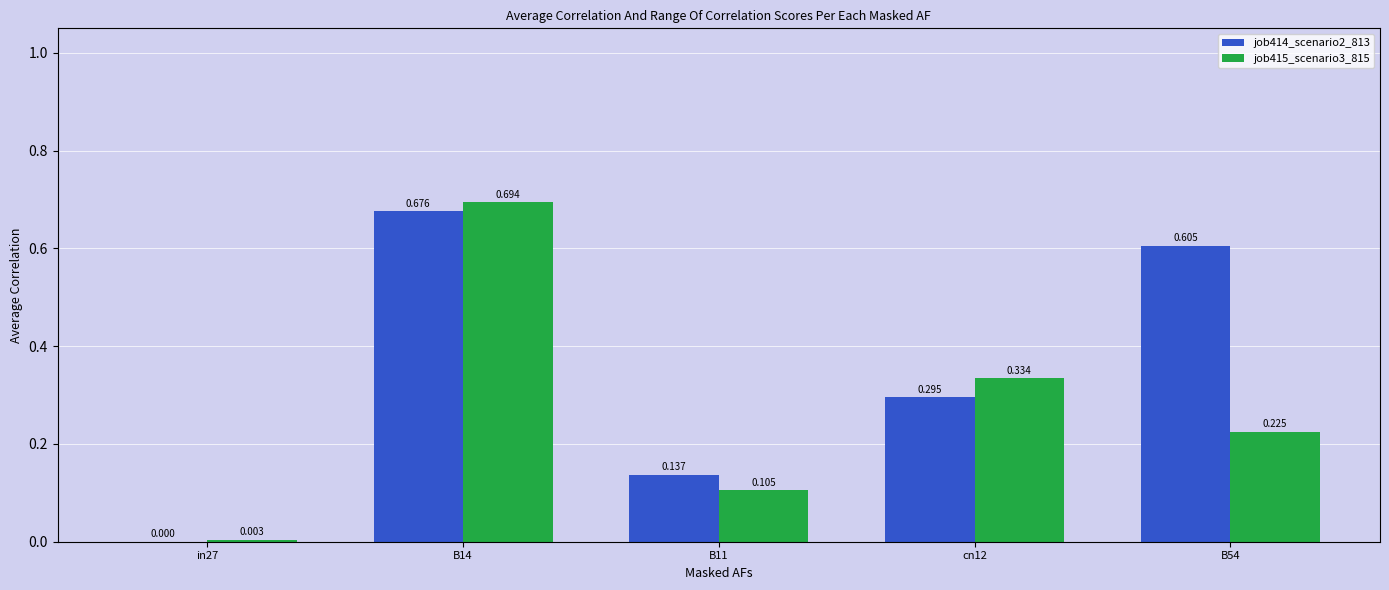

Is the value of job415_scenario3_815 at B11 greater than the value of job414_scenario2_813 at cn12?

No